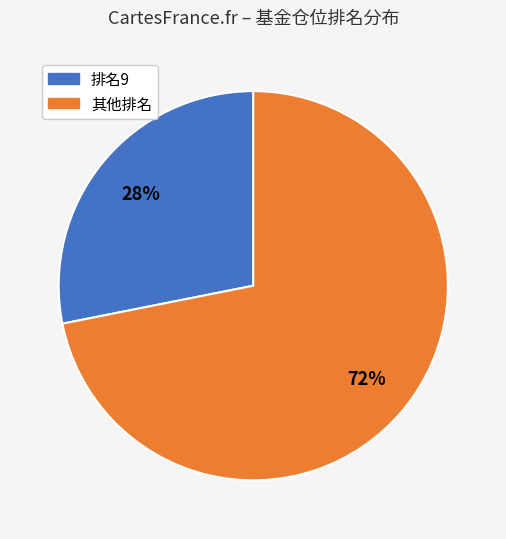

To the nearest percent, what is the average slice percentage?

50%